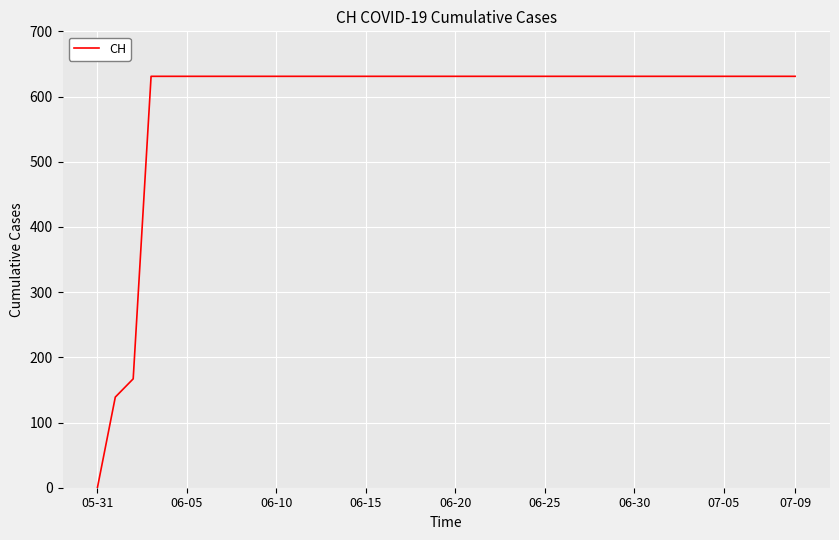

Which label corresponds to the smallest value in the chart?

05-31